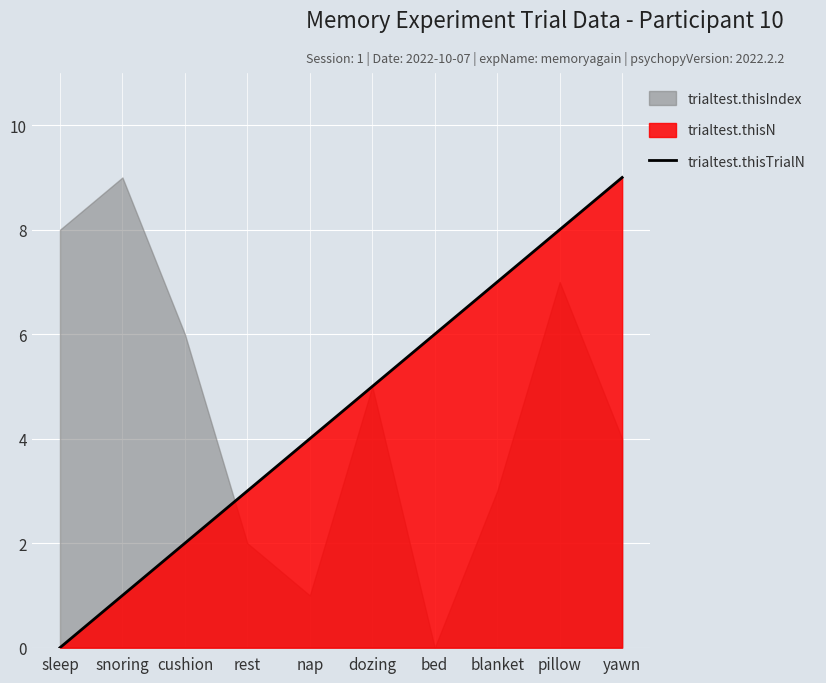

True or false: the data has more than 2 interior local peaks.

False